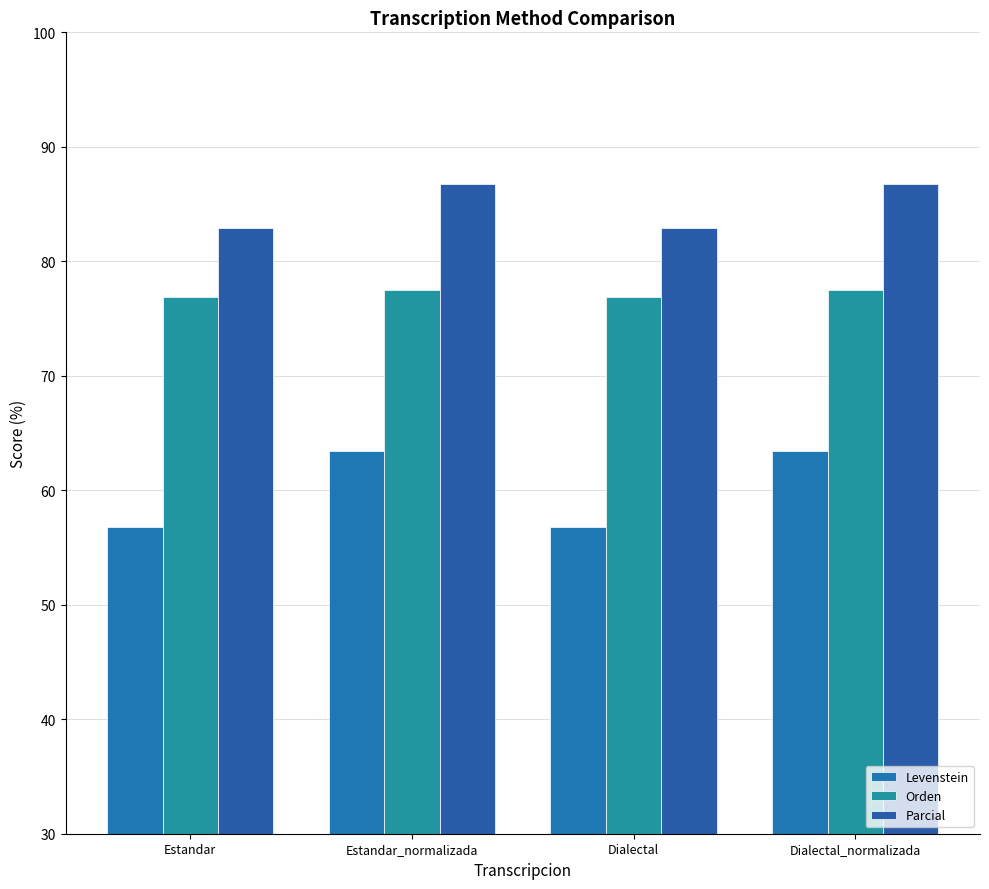

Which category has the lowest value across all series?

Estandar